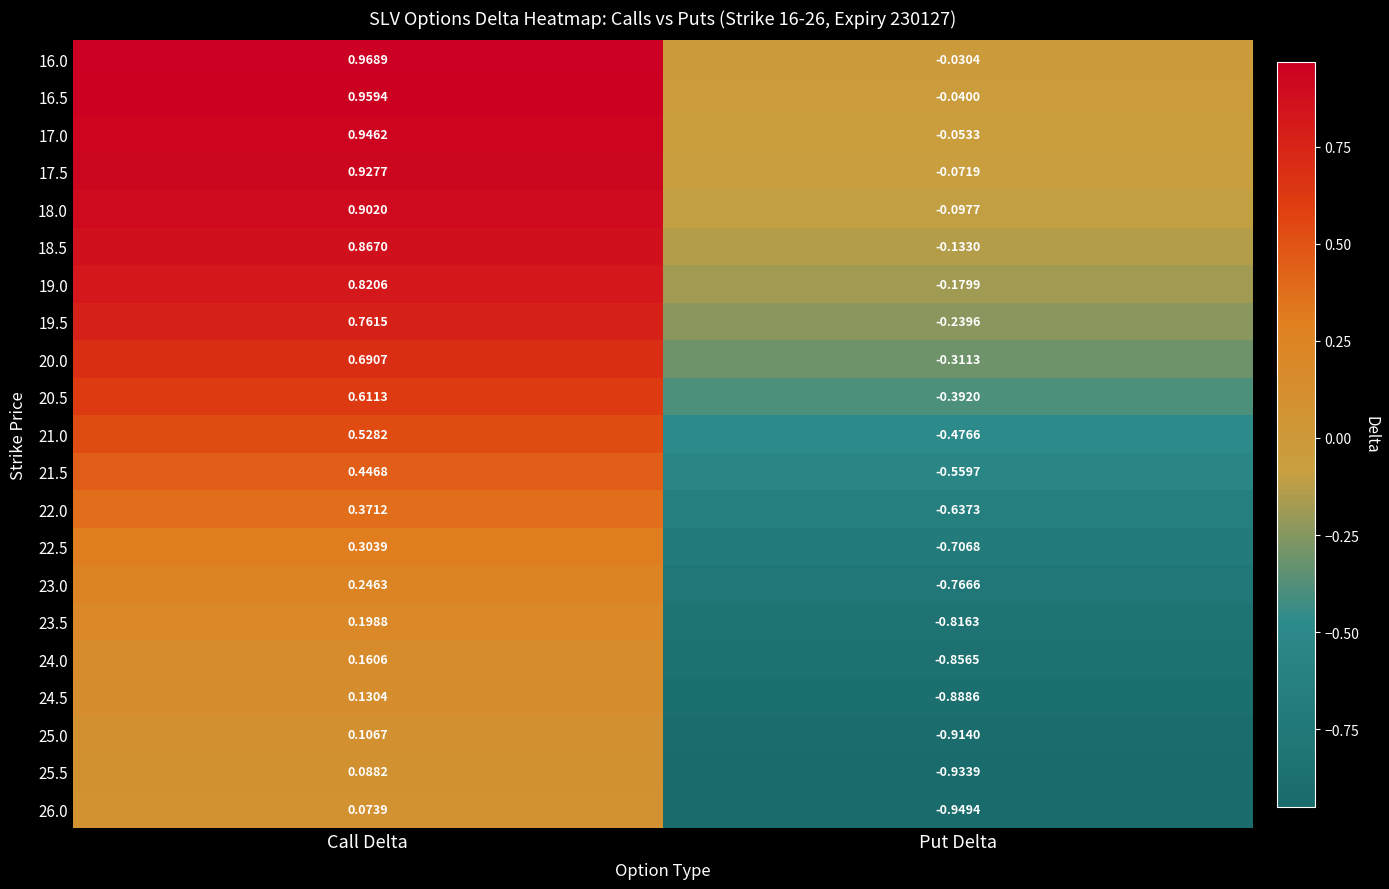

Where is 22.5 nearest to the value 0?

Call Delta